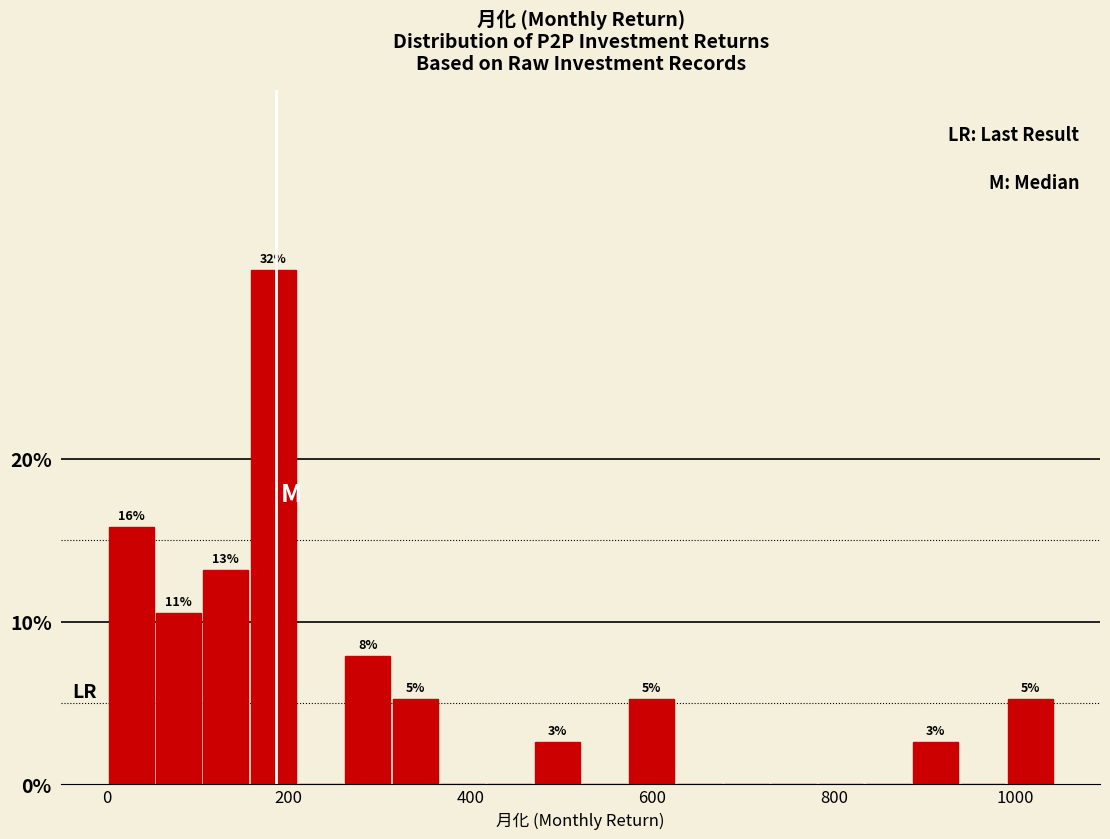

Read against the x-axis, roughly where is the centre of the tallest bar?

180